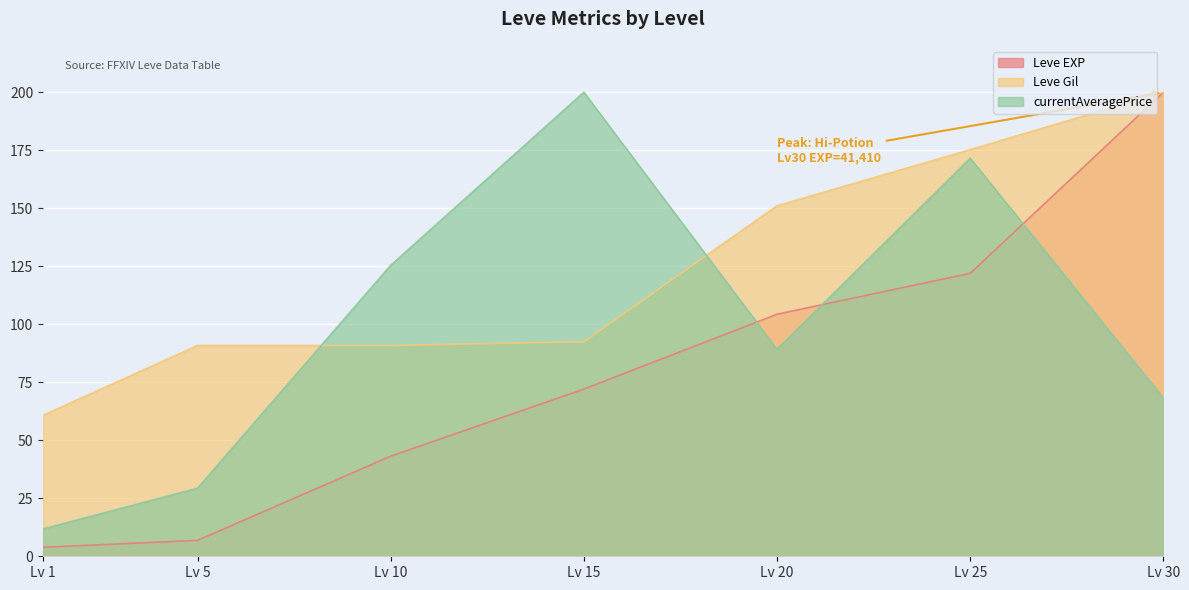

How many intersections are there between currentAveragePrice and Leve EXP?

3